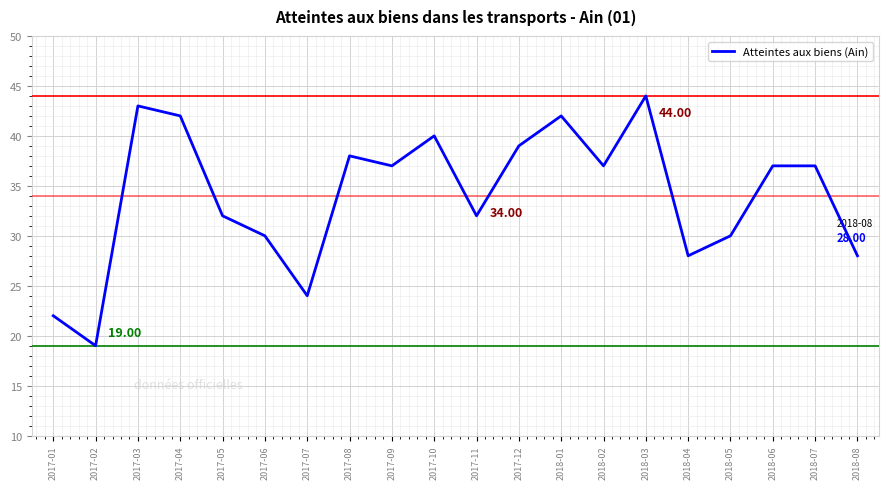

What is the difference between the maximum and minimum values?

25